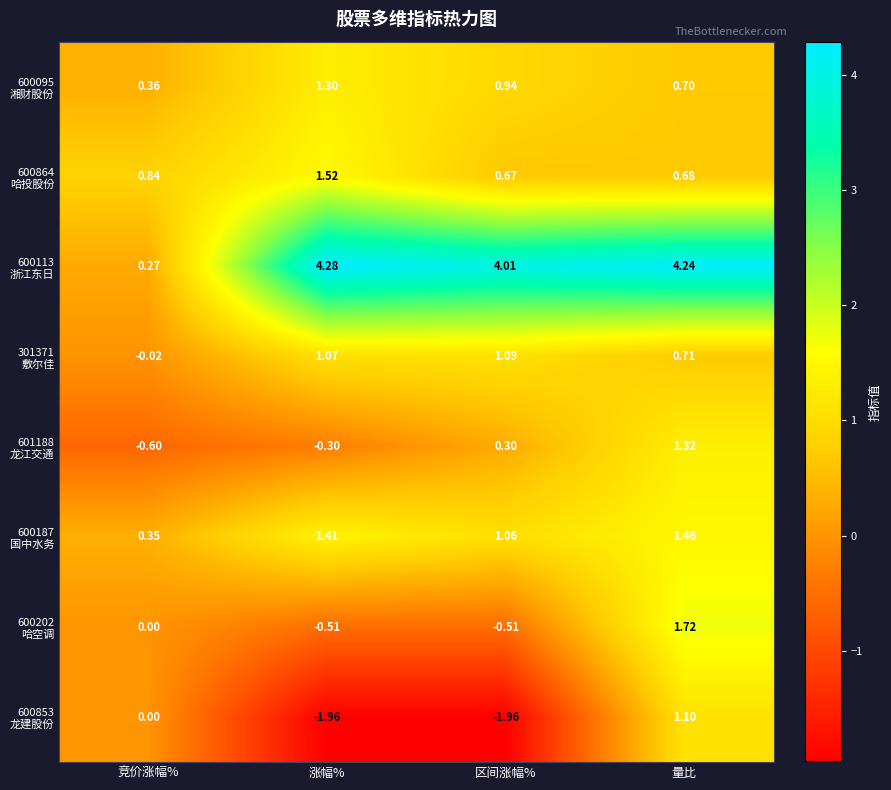

At which category is the sum across all series the highest?

量比